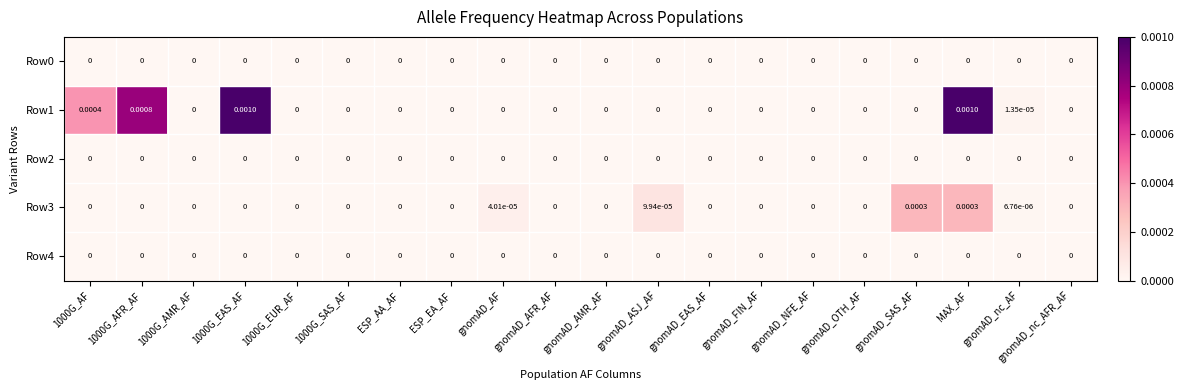

Count the number of categories in the chart.

20